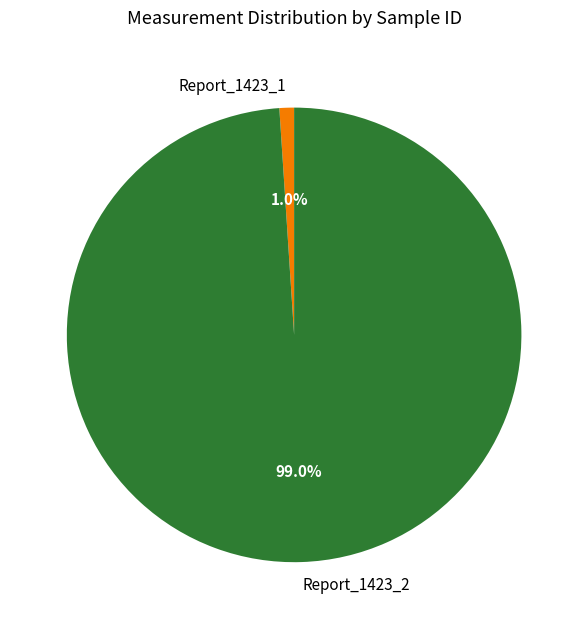

Is Report_1423_2 the majority of the pie?

Yes